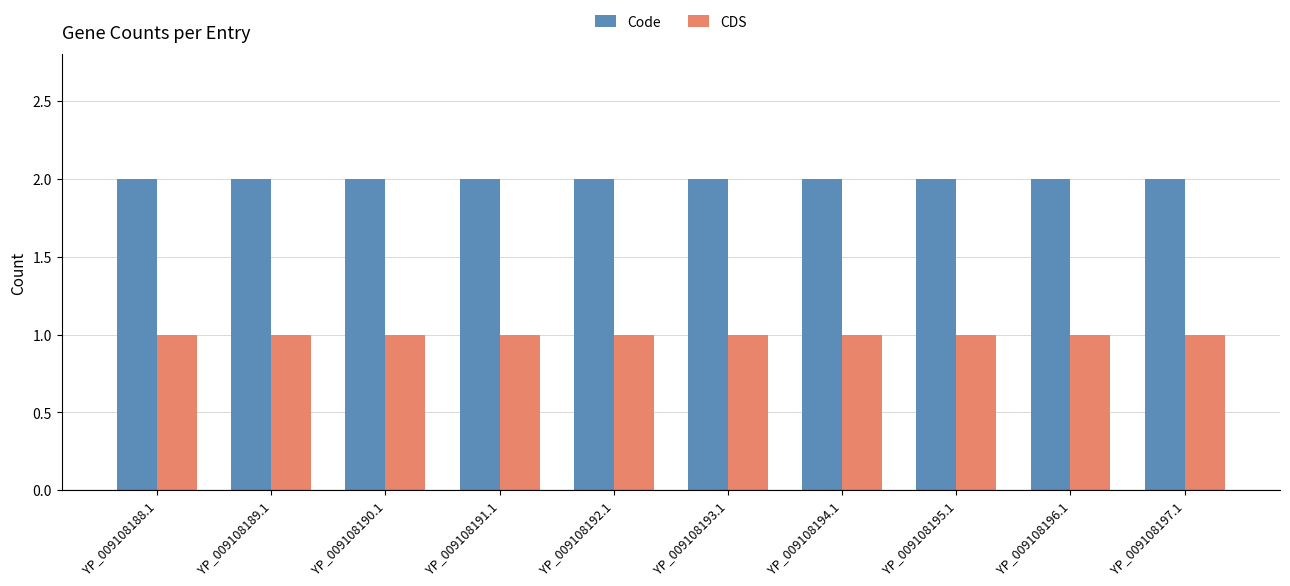

Rank the series by their average value, from lowest to highest.

CDS, Code